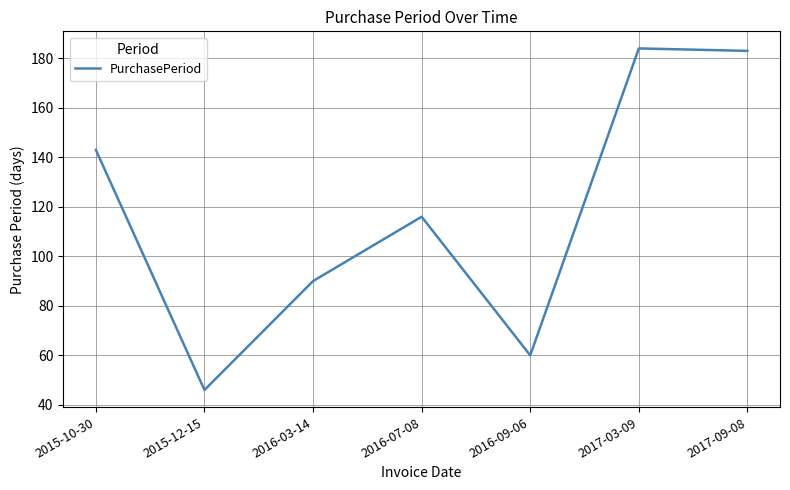

What position from the right is 2016-09-06?

3